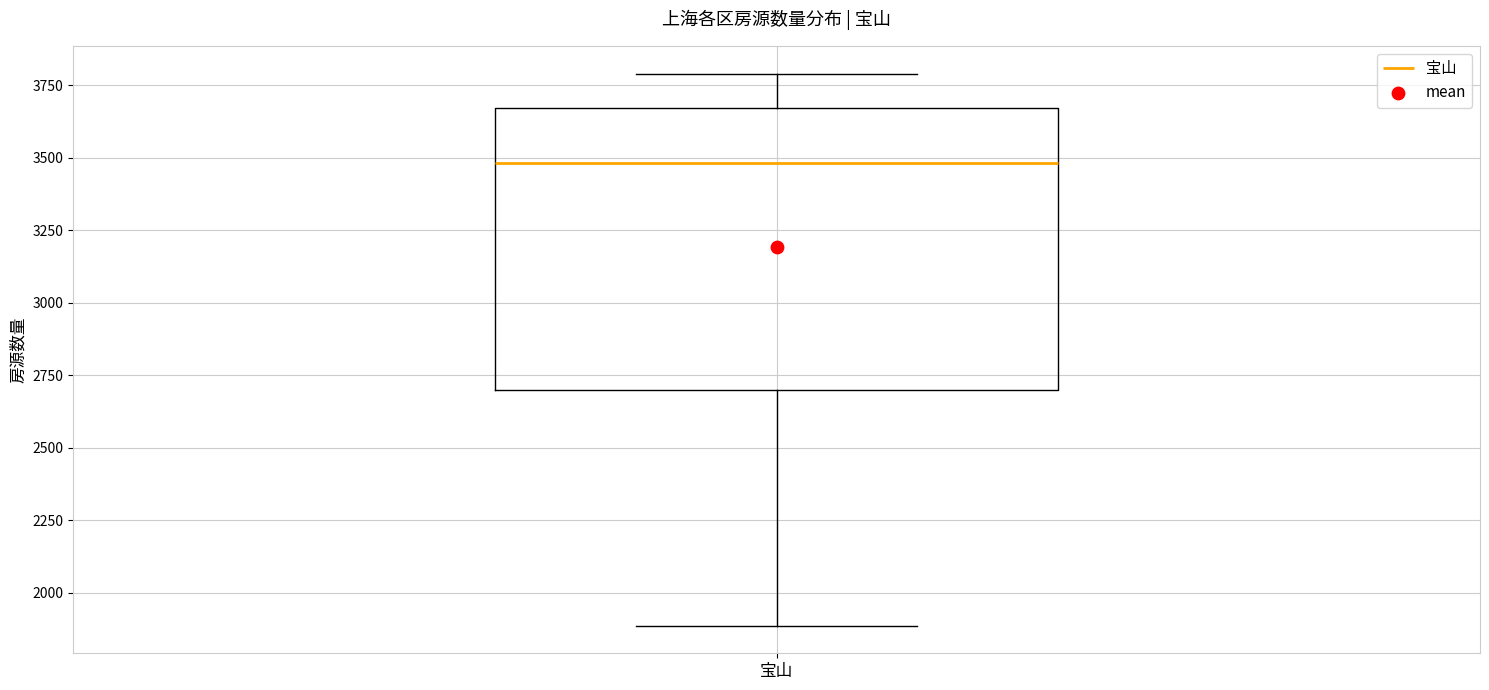

Transcribe this box plot: give where the median line is, the range the box spans, and where the two whiskers end, as read against the y-axis. The values are not printed on the chart, so give them approximately, as read against the axis.

median 3500, box 2700 to 3650, whiskers 1900 to 3800